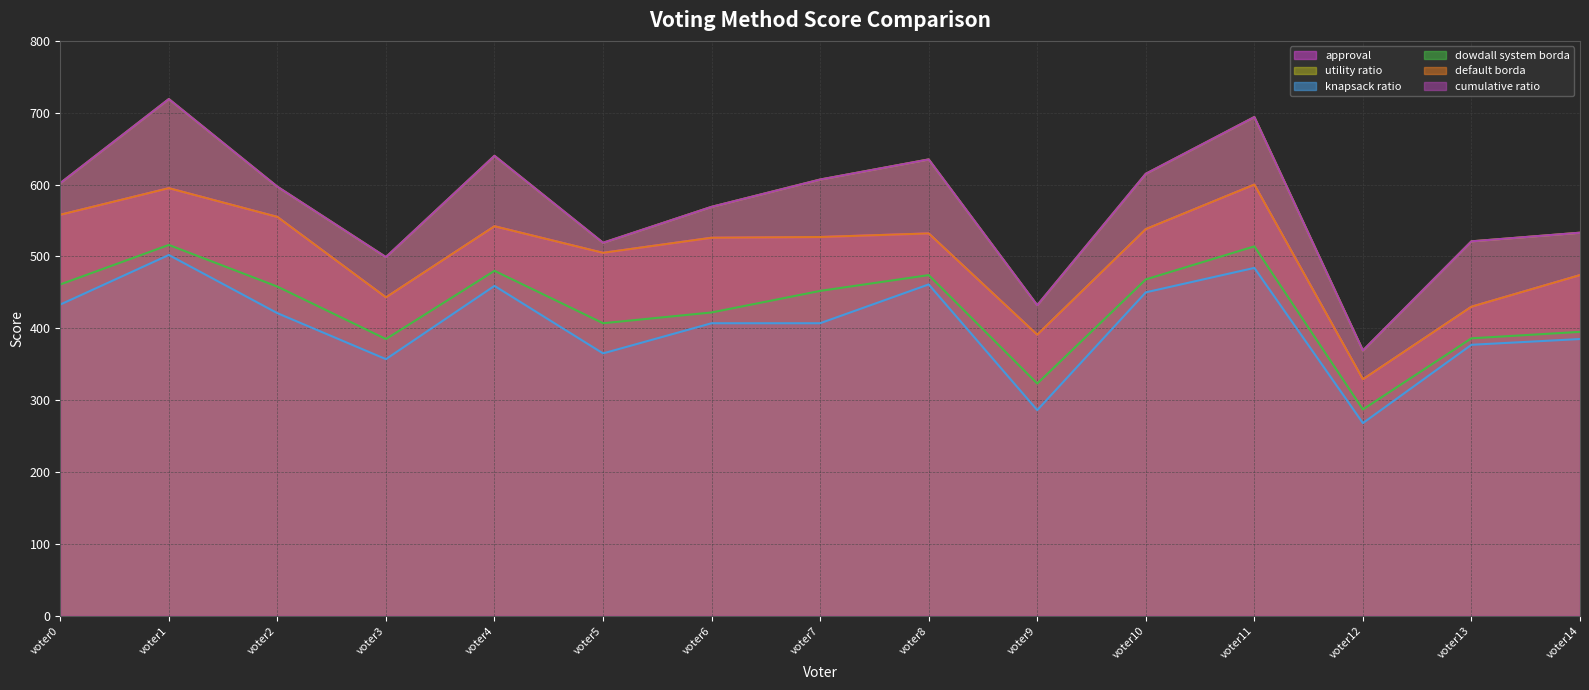

What is the difference between the maximum and minimum values in the cumulative ratio series?

350